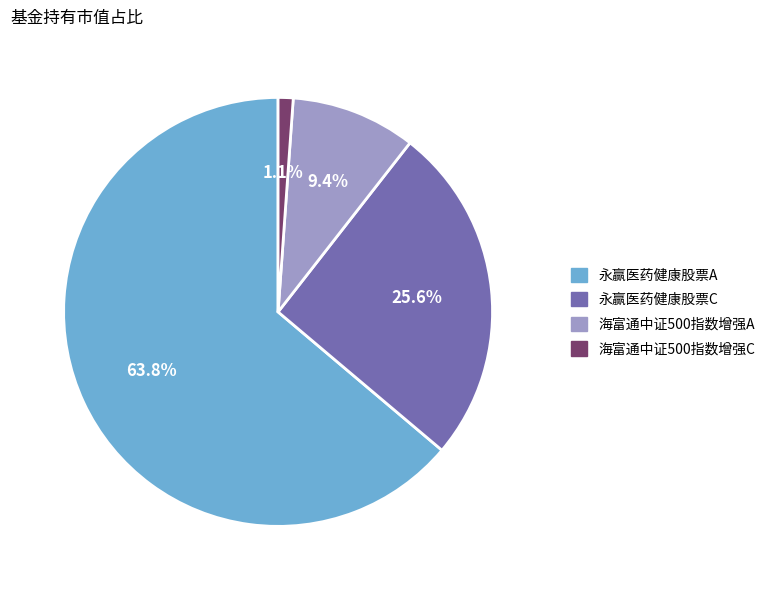

How many slices are in this pie chart?

4